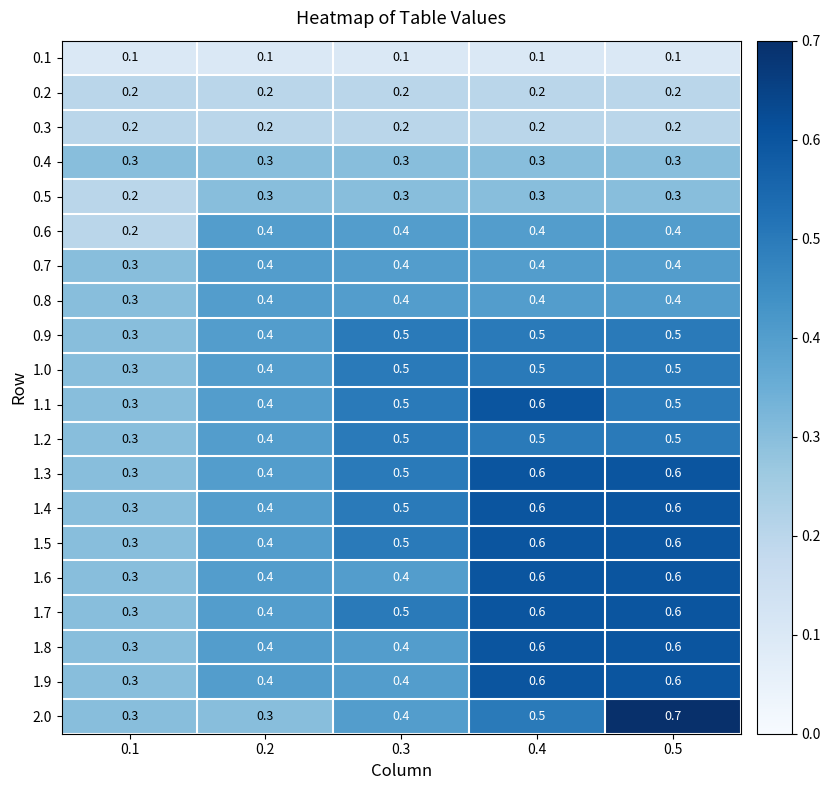

At which category is the sum across all series the highest?

0.5